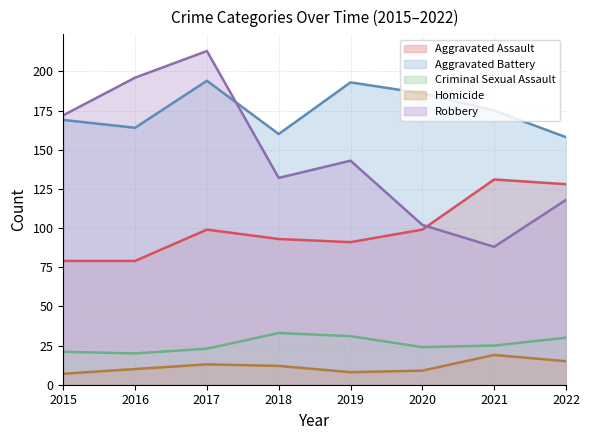

Which series has the largest range (max minus min)?

Robbery